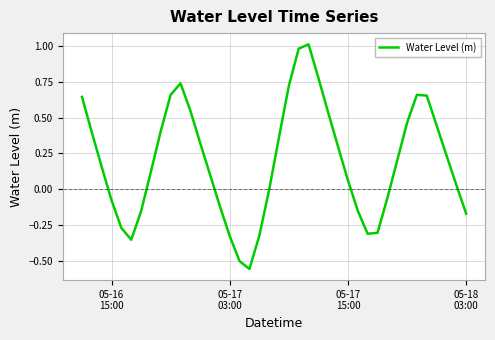

What is the difference between the maximum and minimum values?

1.6